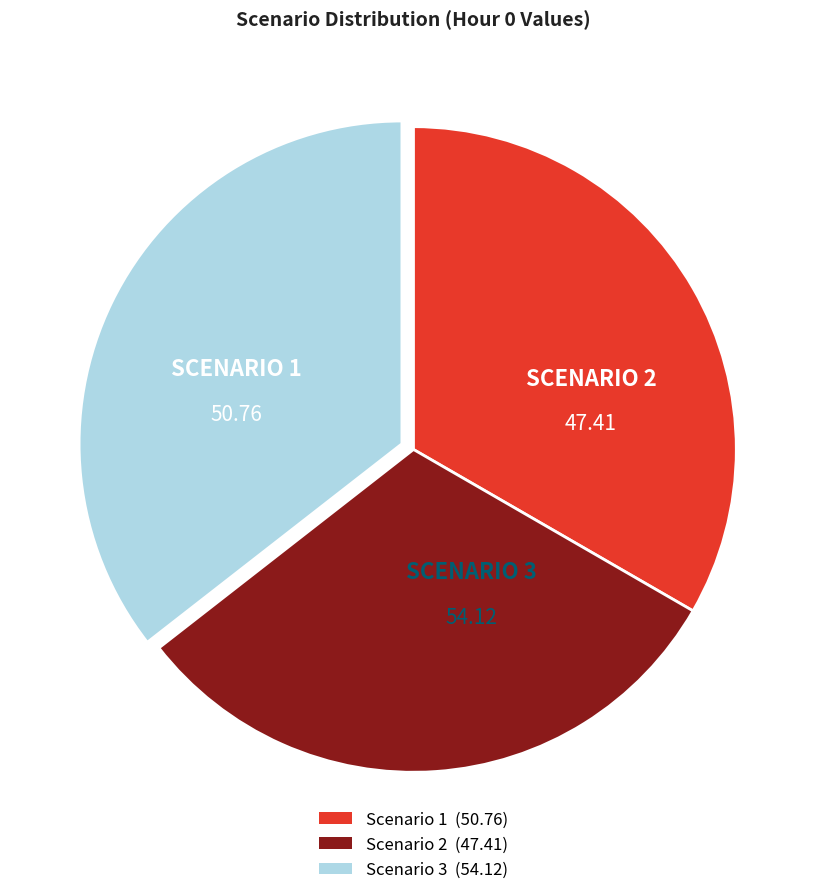

Is the sum of Scenario 2 and Scenario 3 greater than half?

Yes